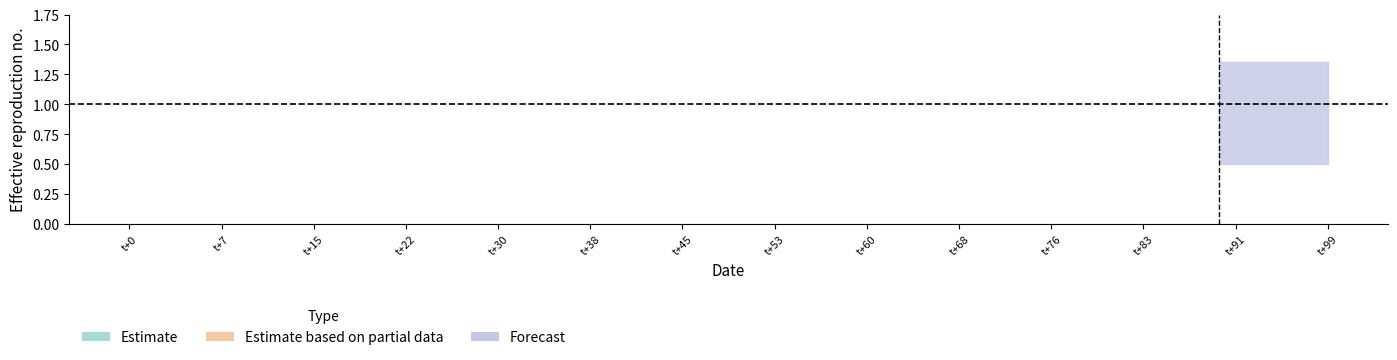

True or false: estimate_lower and estimate_center cross at least once.

False